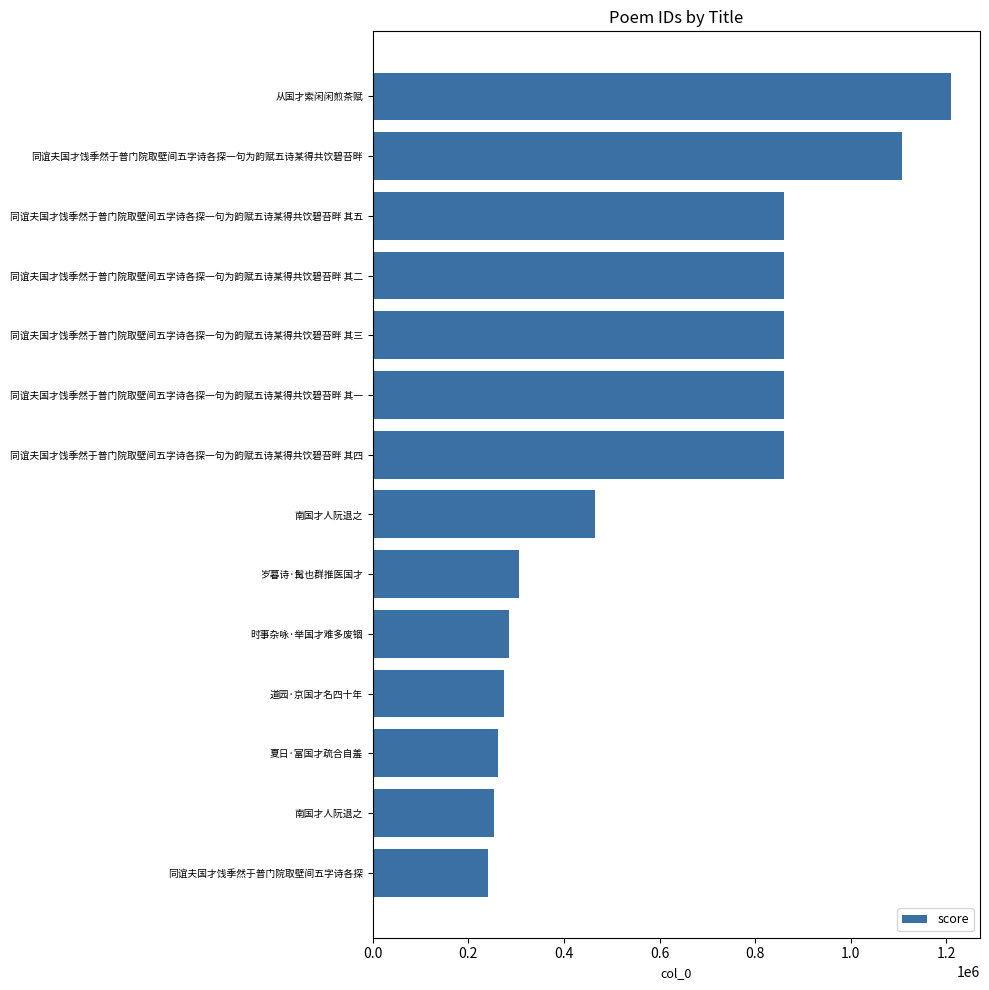

Count the number of categories in the chart.

14